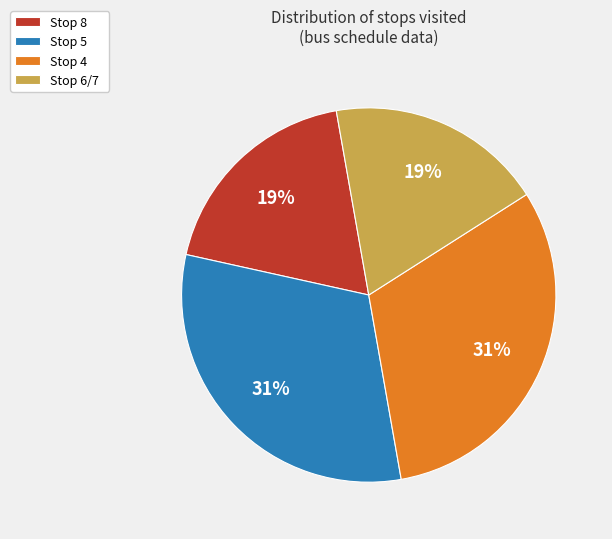

Combined, do Stop 5 and Stop 4 account for over 50%?

Yes